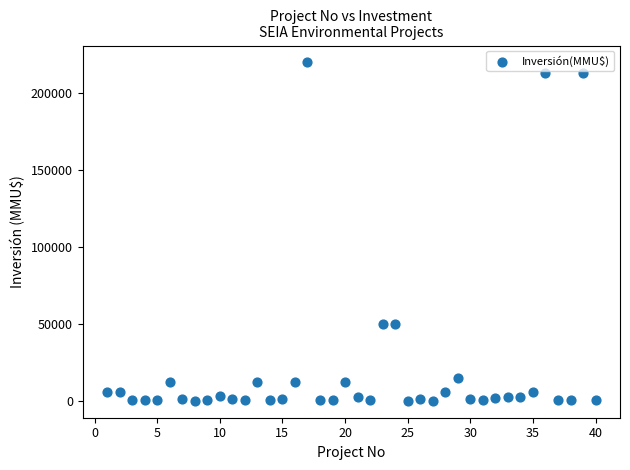

What is the range of X values (max minus min)?

39